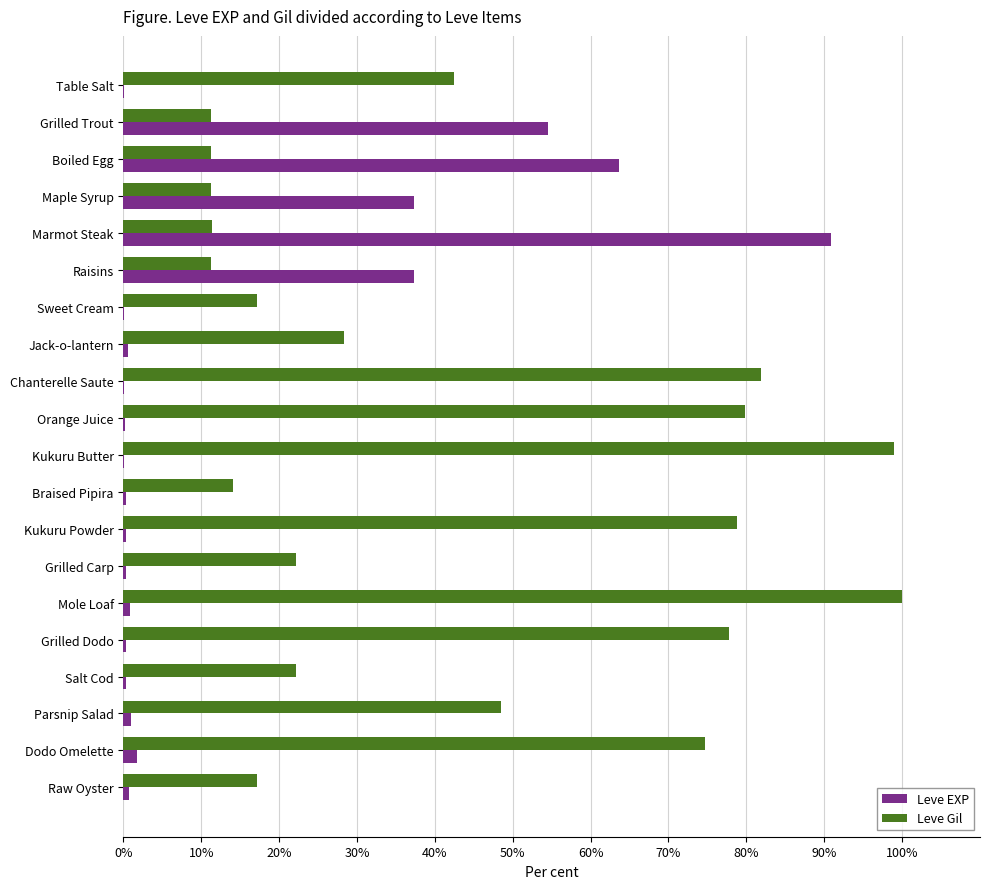

At which label does Leve EXP reach its peak?

Marmot Steak